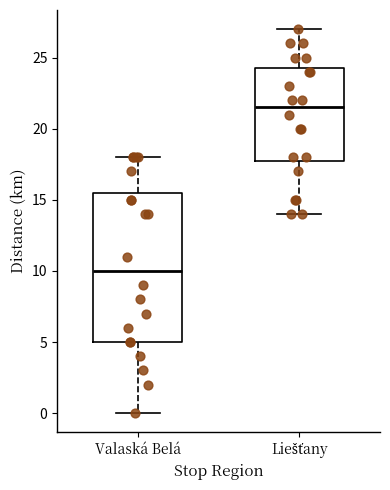

Reading left to right, transcribe this box plot: for each box, give where its median line is, the range the box spans, and where its two whiskers end, as read against the y-axis. The values are not printed on the chart, so give them approximately, as read against the axis.

Valaská Belá: median 10.0, box 5.0 to 15.5, whiskers 0.0 to 18.0
Liešťany: median 21.5, box 18.0 to 24.5, whiskers 14.0 to 27.0